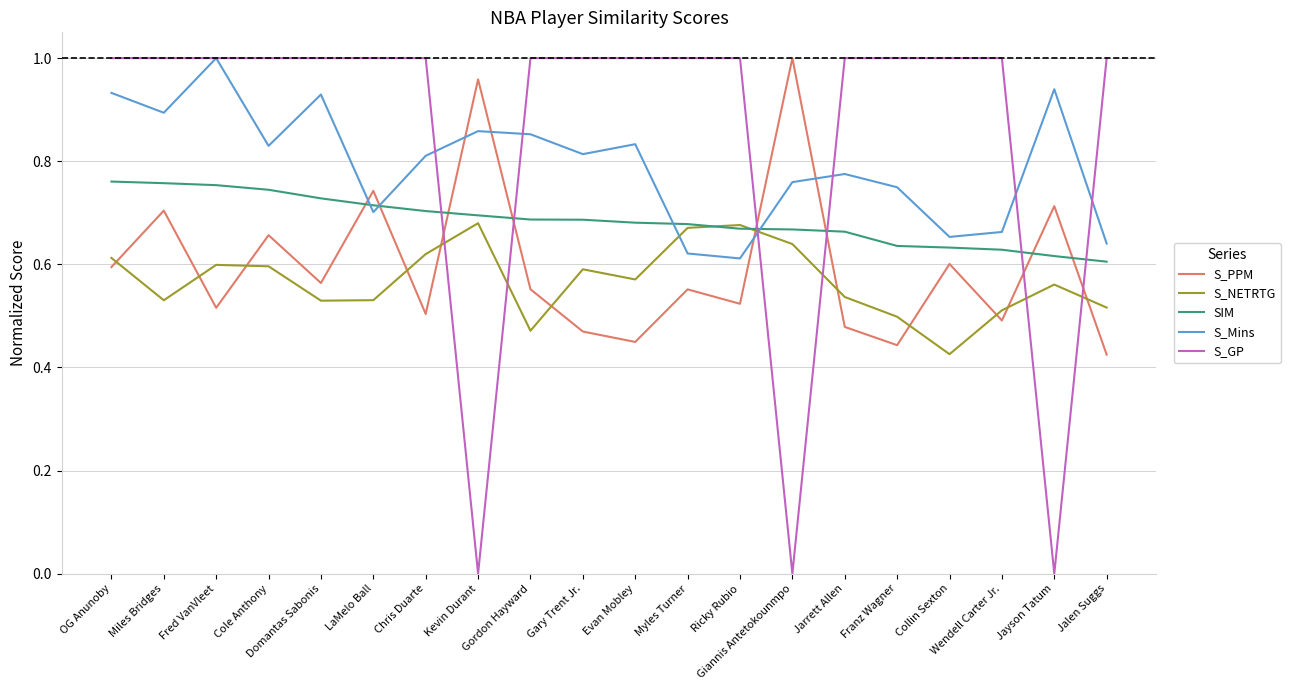

Which series has the largest total across all categories?

S_GP